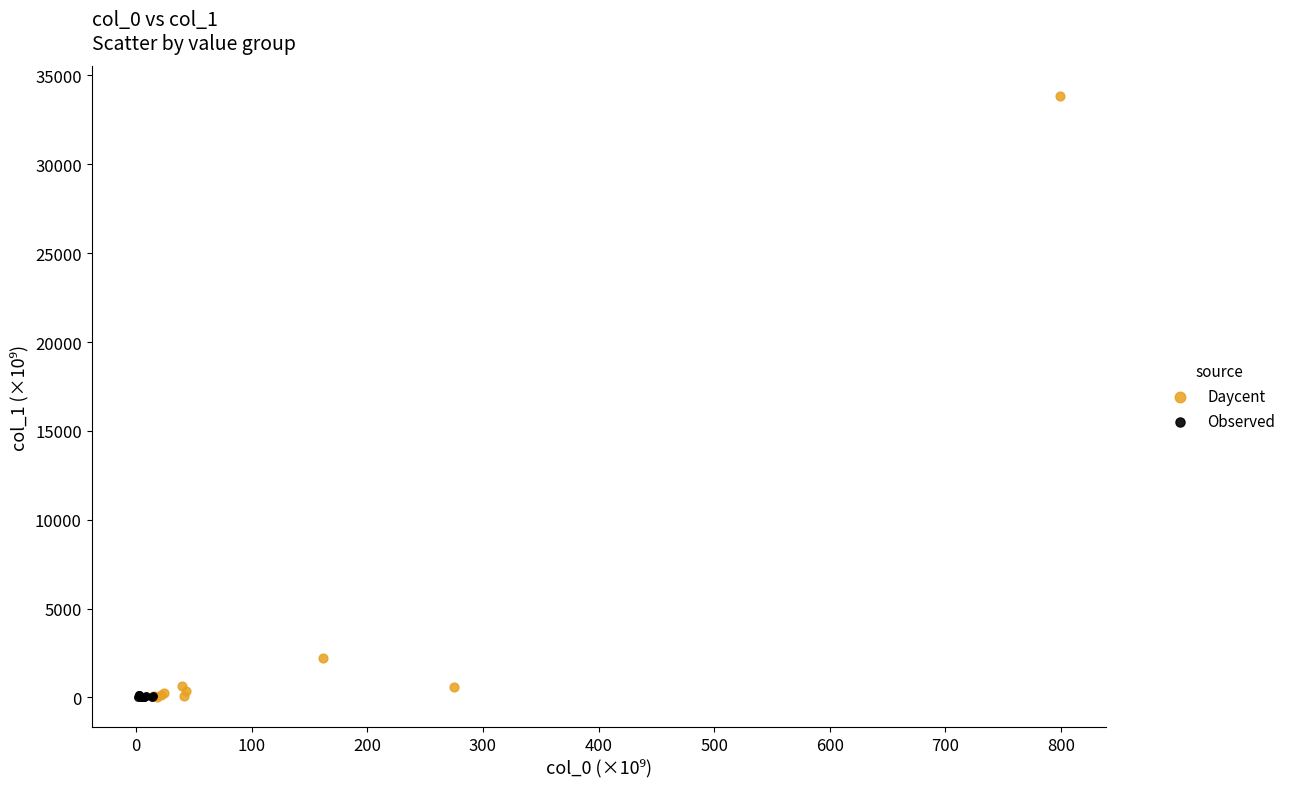

Which series reaches the maximum Y coordinate?

Daycent